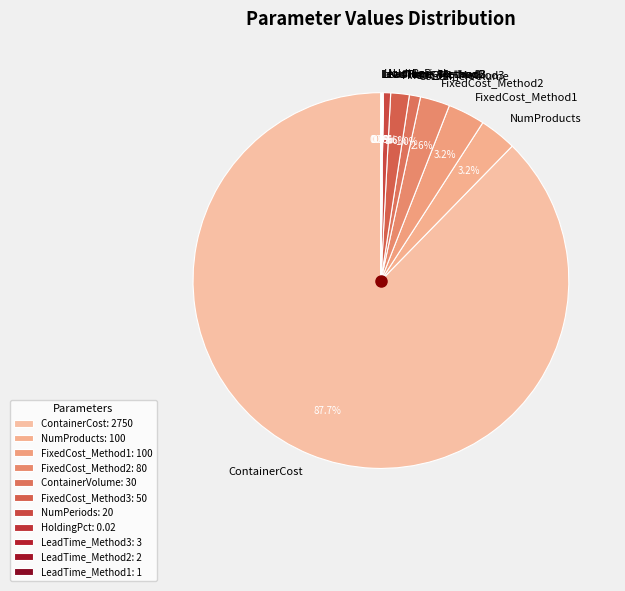

Does ContainerCost represent more than half of the total?

Yes